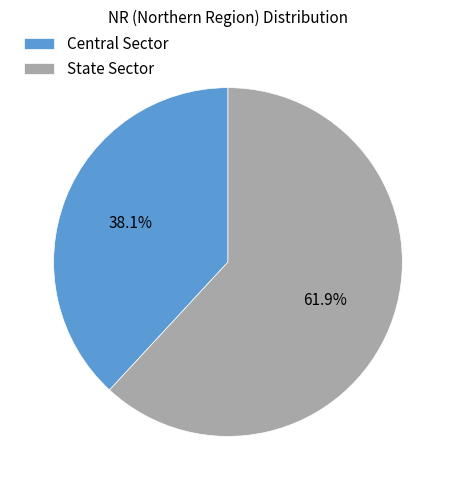

The Central Sector slice represents 38% of the pie. True or false?

True